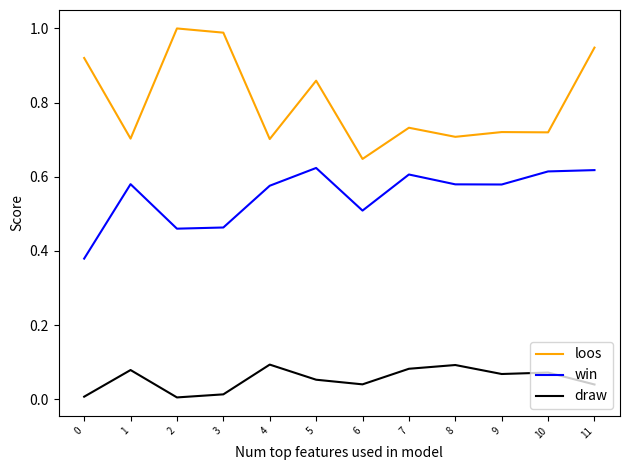

True or false: draw and win cross at least once.

False